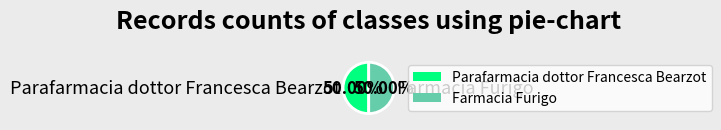

Approximately how many times larger is the value at Parafarmacia dottor Francesca Bearzot compared to Farmacia Furigo?

1.0